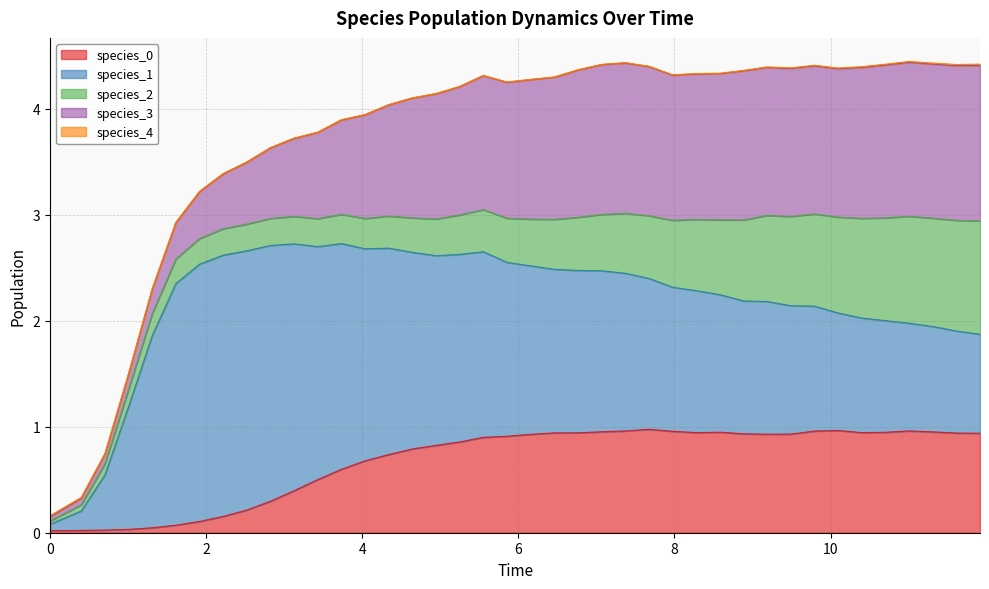

At 33, list the series in order from smallest to largest.

species_4, species_2, species_0, species_1, species_3